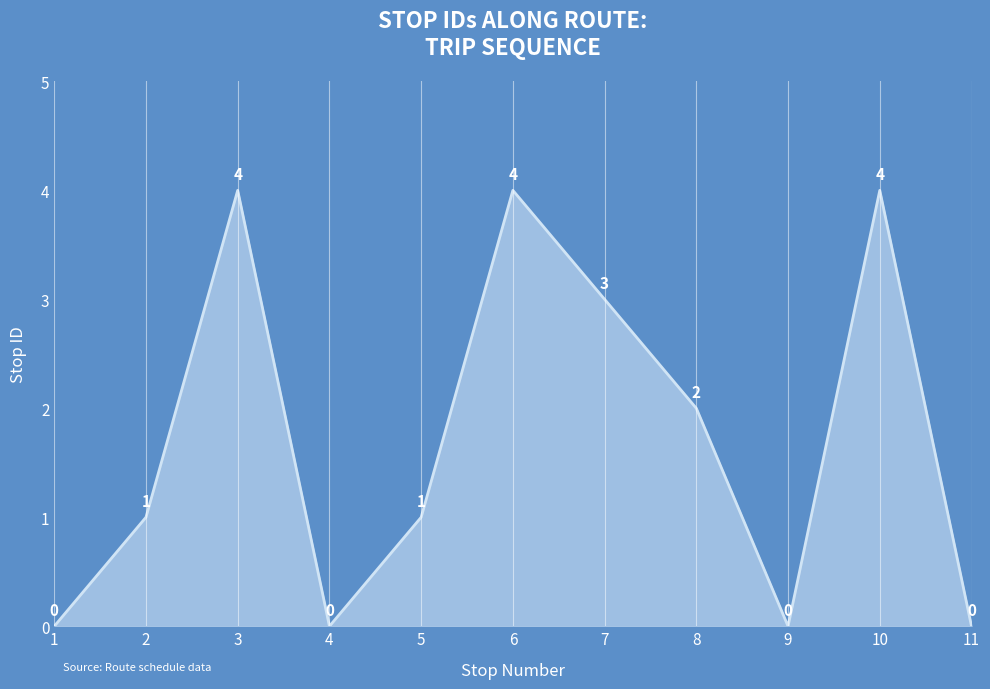

Where is the data nearest to the value 2?

8